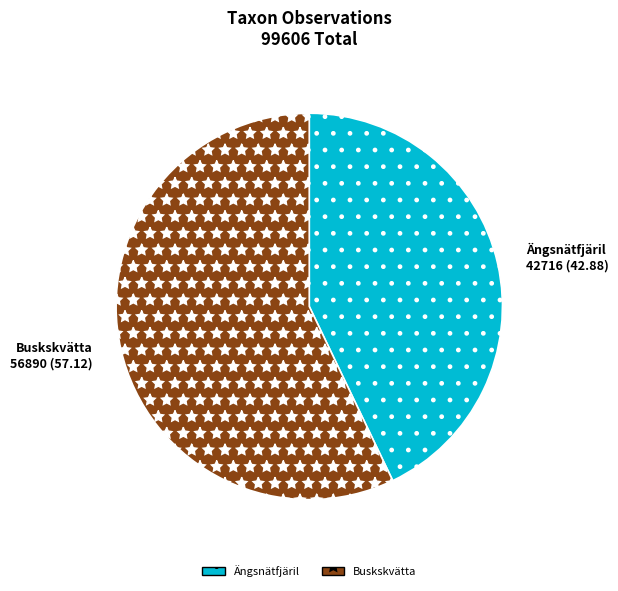

Is there a majority slice in this chart?

Yes